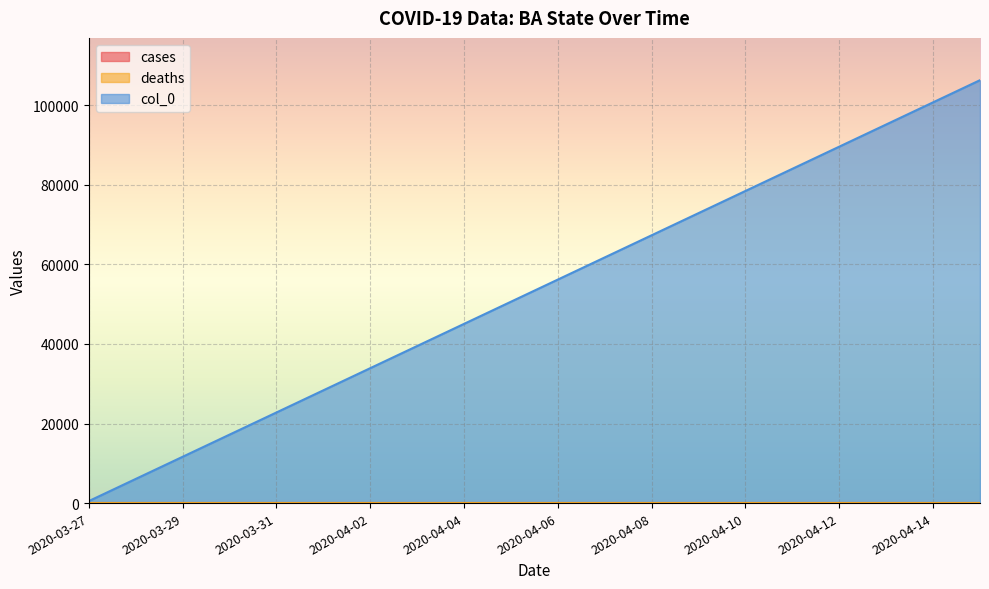

Which series changed the most between 2020-03-27 and 2020-04-12?

col_0